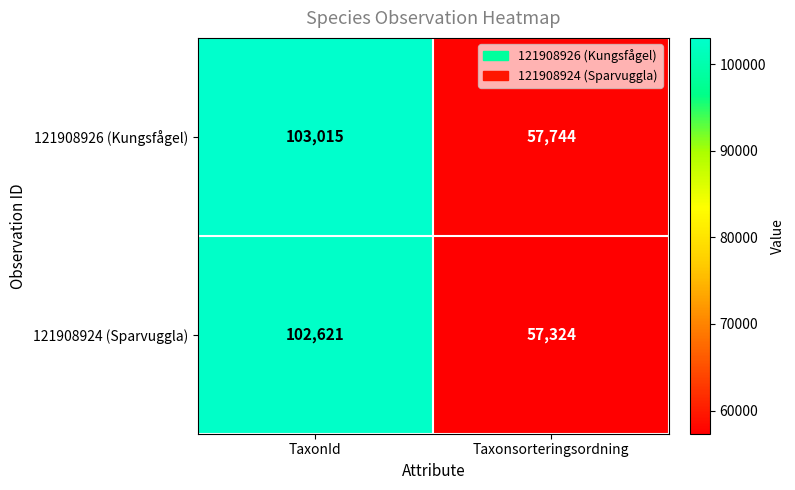

Reading right to left, extract all data points from this chart.

121908926 (Kungsfågel): 57744	103015
121908924 (Sparvuggla): 57324	102621